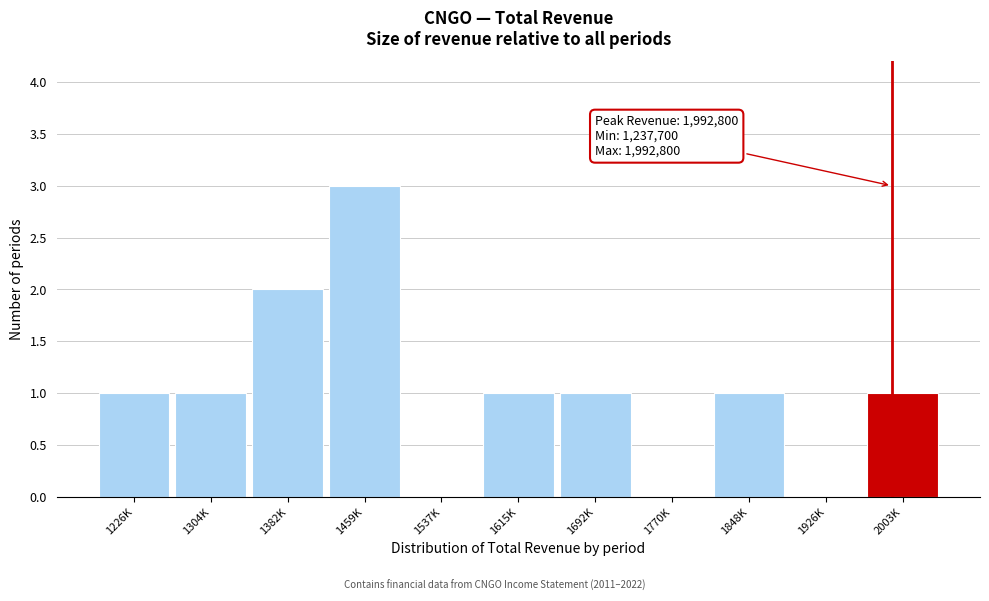

Reading left to right, transcribe all the data shown in this chart.

1226K=1	1304K=1	1382K=2	1459K=3	1537K=0	1615K=1	1692K=1	1770K=0	1848K=1	1926K=0	2003K=1